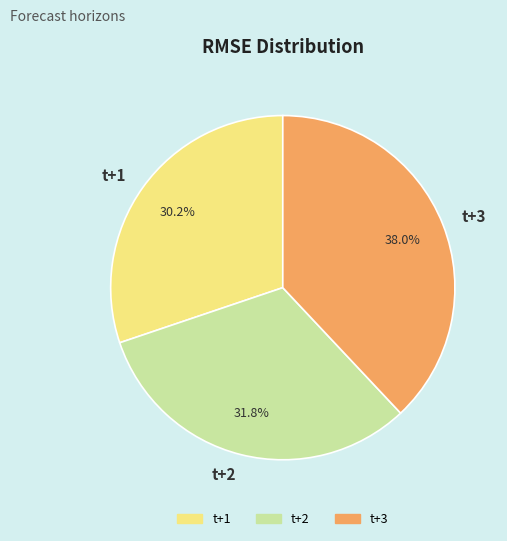

Combined, what portion of the pie is t+2 and t+1?

62.0%